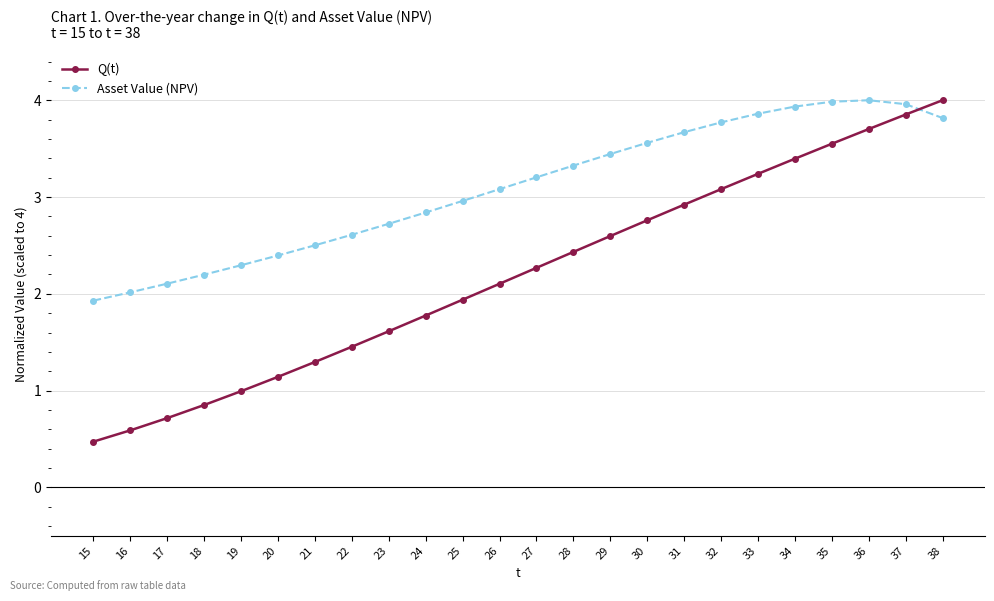

The Q(t) series shows 0.9 at 18. True or false?

True